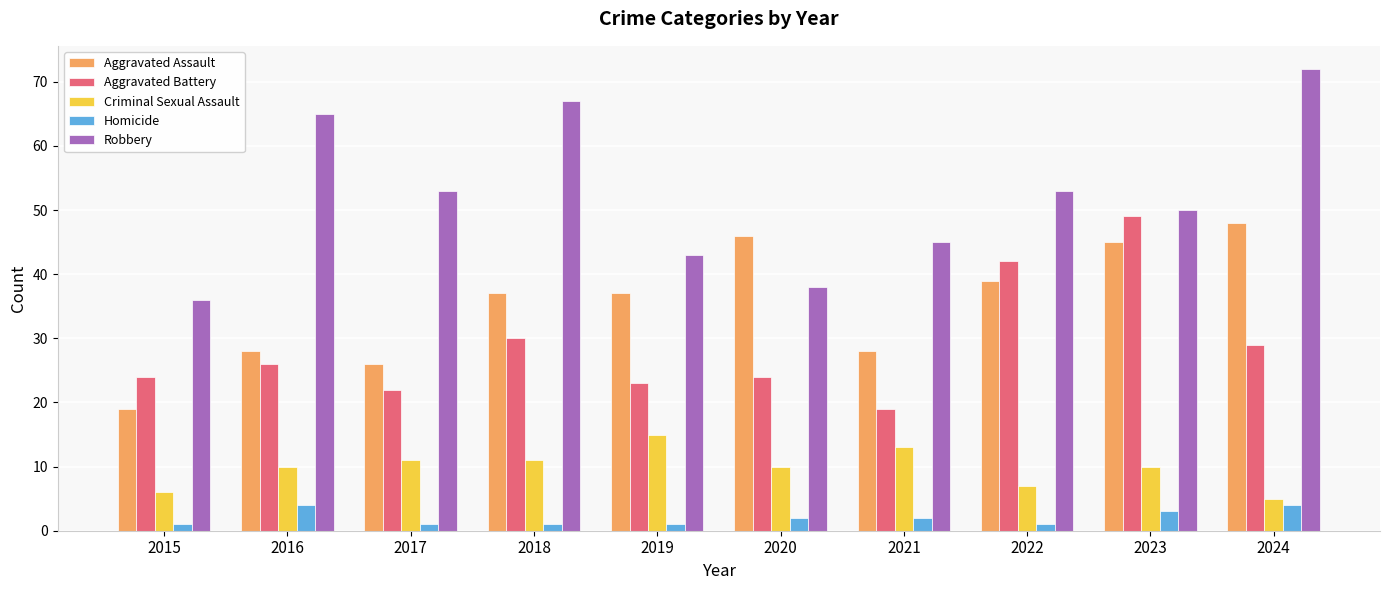

Reading left to right, list all the values displayed in this chart.

Aggravated Assault: 19	28	26	37	37	46	28	39	45	48
Aggravated Battery: 24	26	22	30	23	24	19	42	49	29
Criminal Sexual Assault: 6	10	11	11	15	10	13	7	10	5
Homicide: 1	4	1	1	1	2	2	1	3	4
Robbery: 36	65	53	67	43	38	45	53	50	72